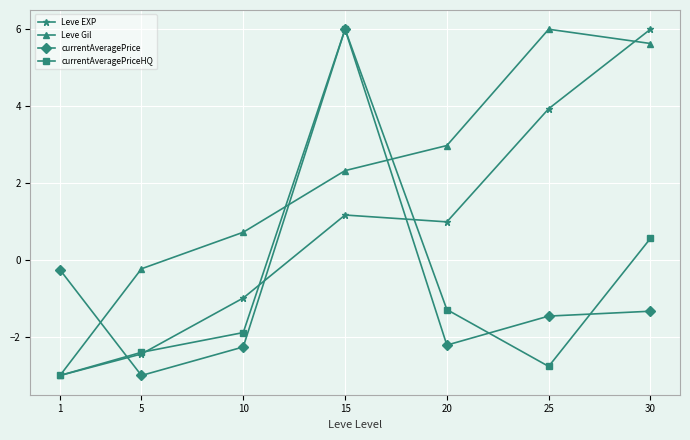

What is the greatest value displayed?

6.0